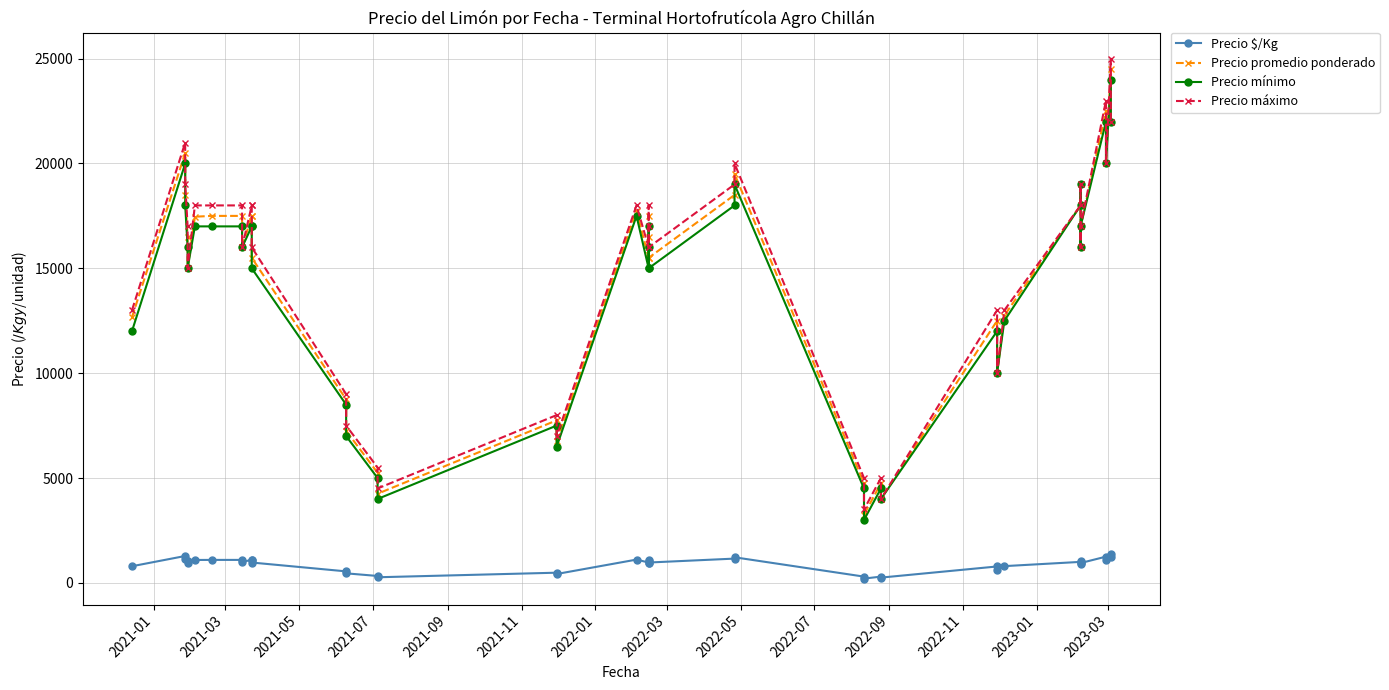

Is this an area chart (filled region under the line)?

No